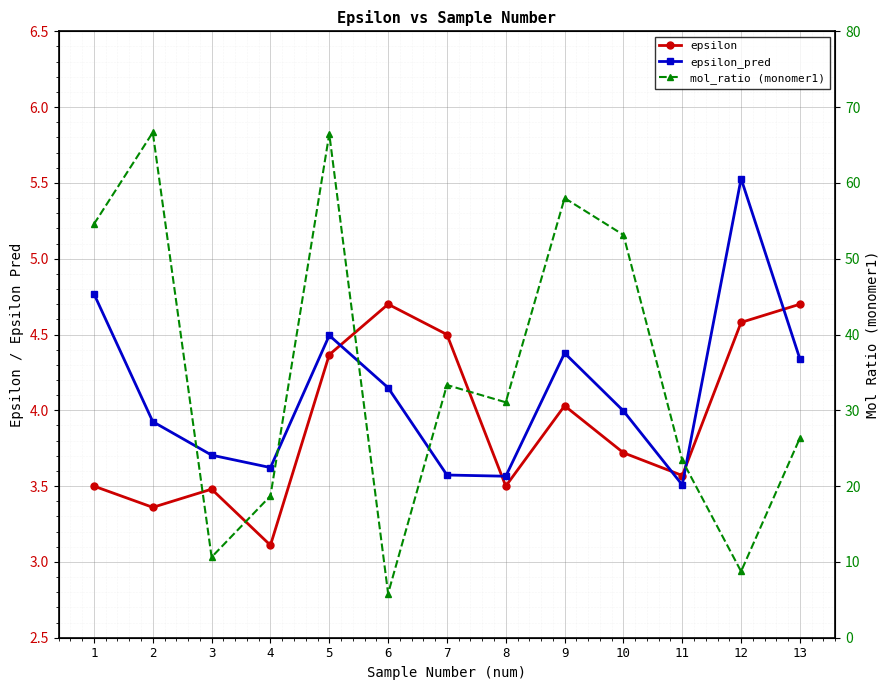

At 5, list the series in order from largest to smallest.

mol_ratio (monomer1), epsilon_pred, epsilon